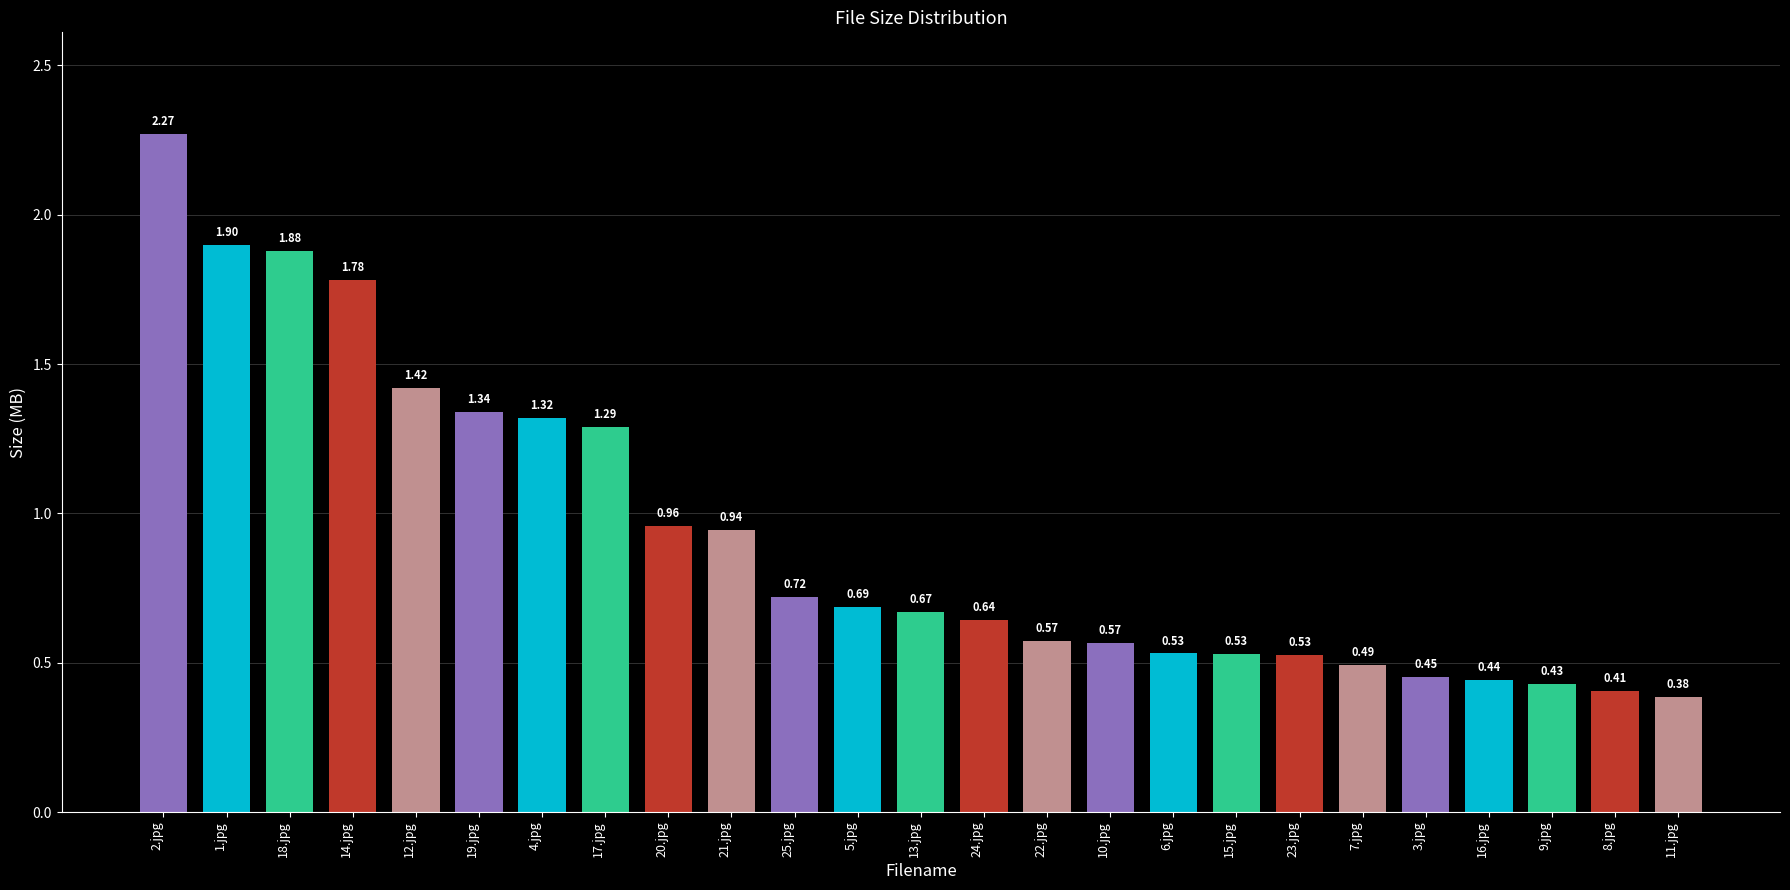

What is the difference between the values at 14.jpg and 1.jpg?

0.1